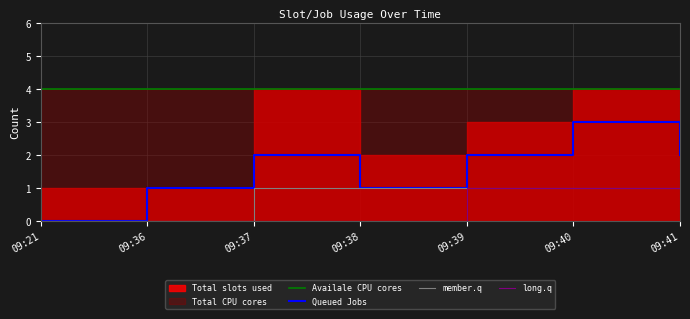

Is it true that long.q equals 0 at 09:40?

False